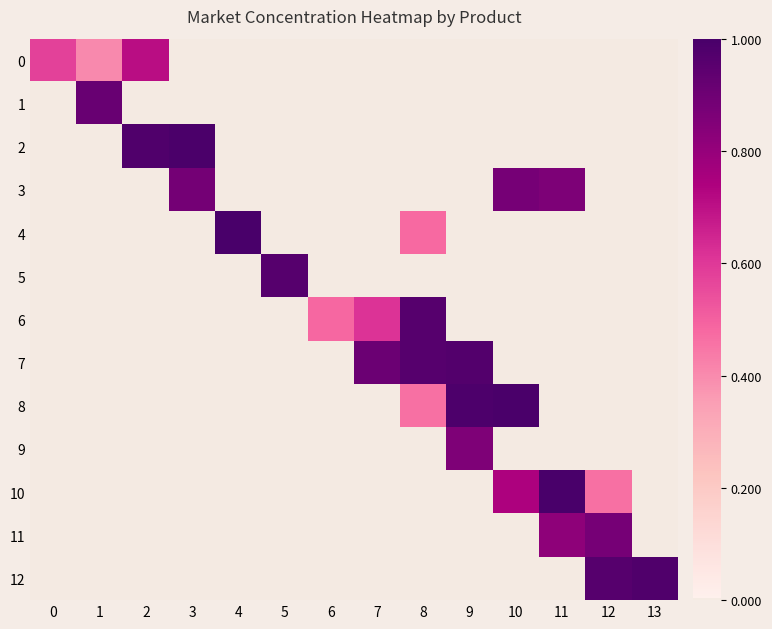

Which label corresponds to the largest value in the chart?

4